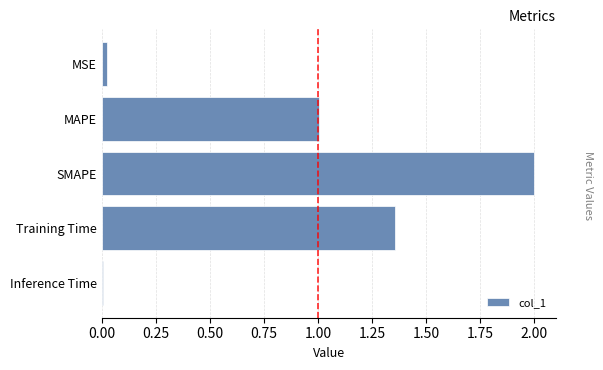

What is the difference between the second highest and second lowest values?

1.3